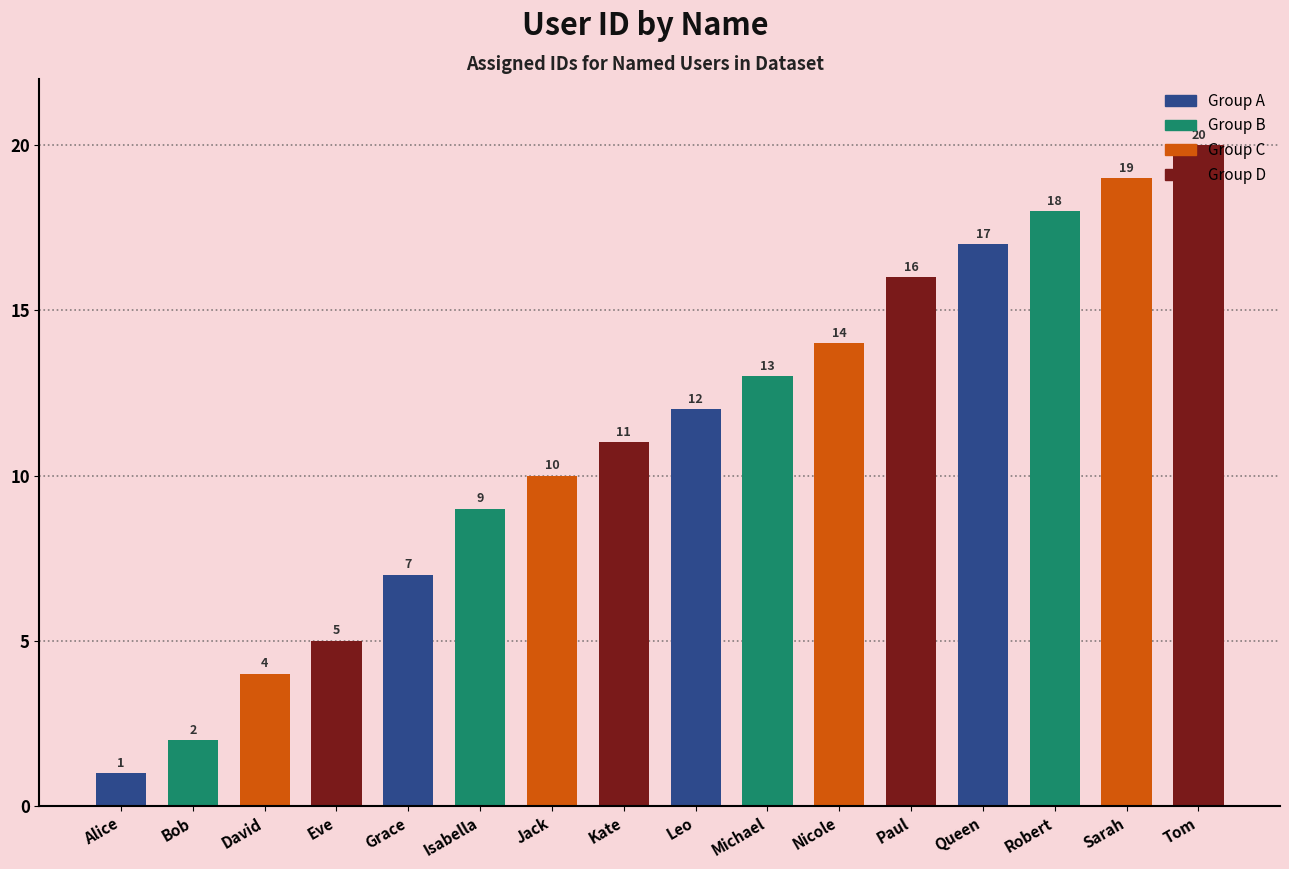

What is the sum of all values?

178